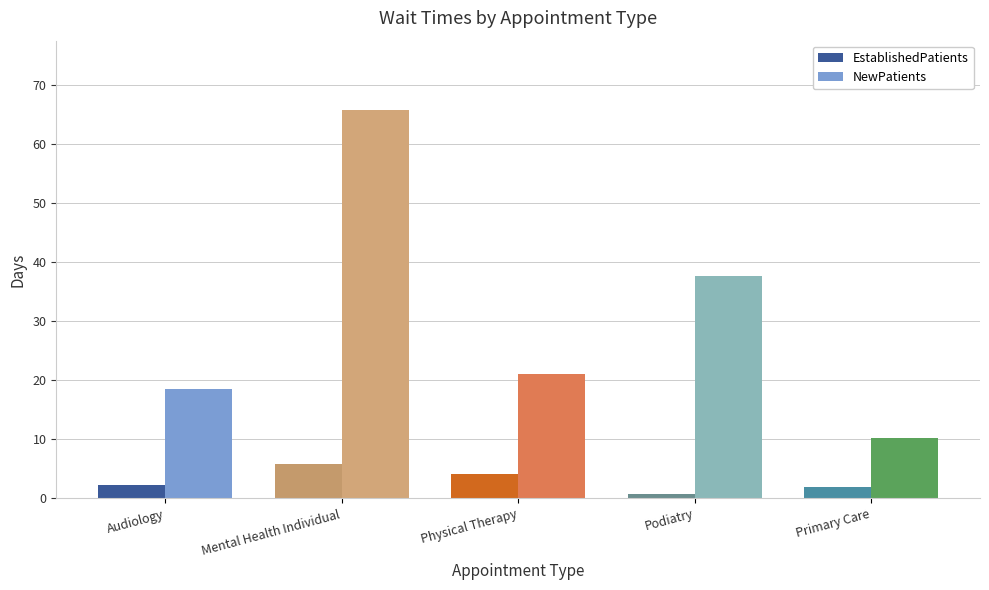

What position from the left is Audiology?

1